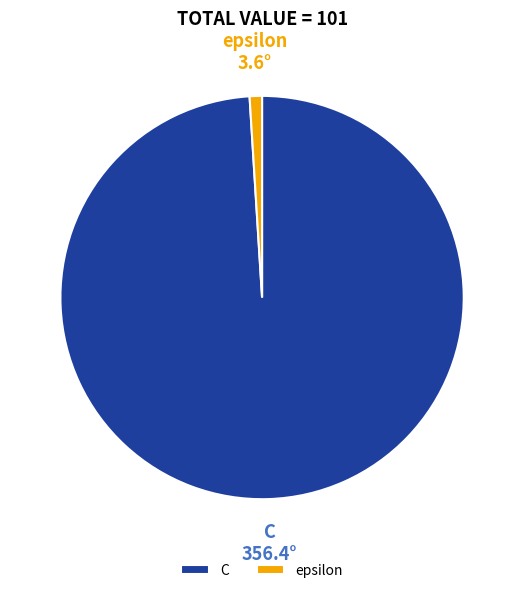

Which category has the smallest portion of the pie?

epsilon